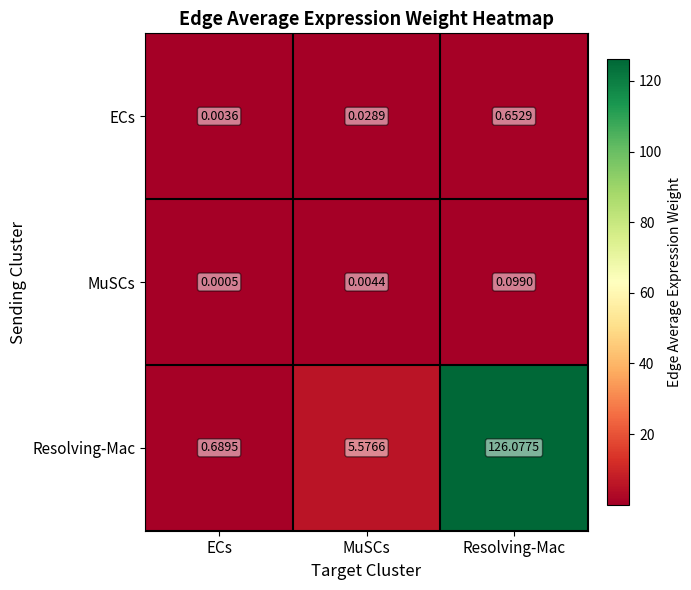

Which category has the lowest value in the ECs series?

ECs